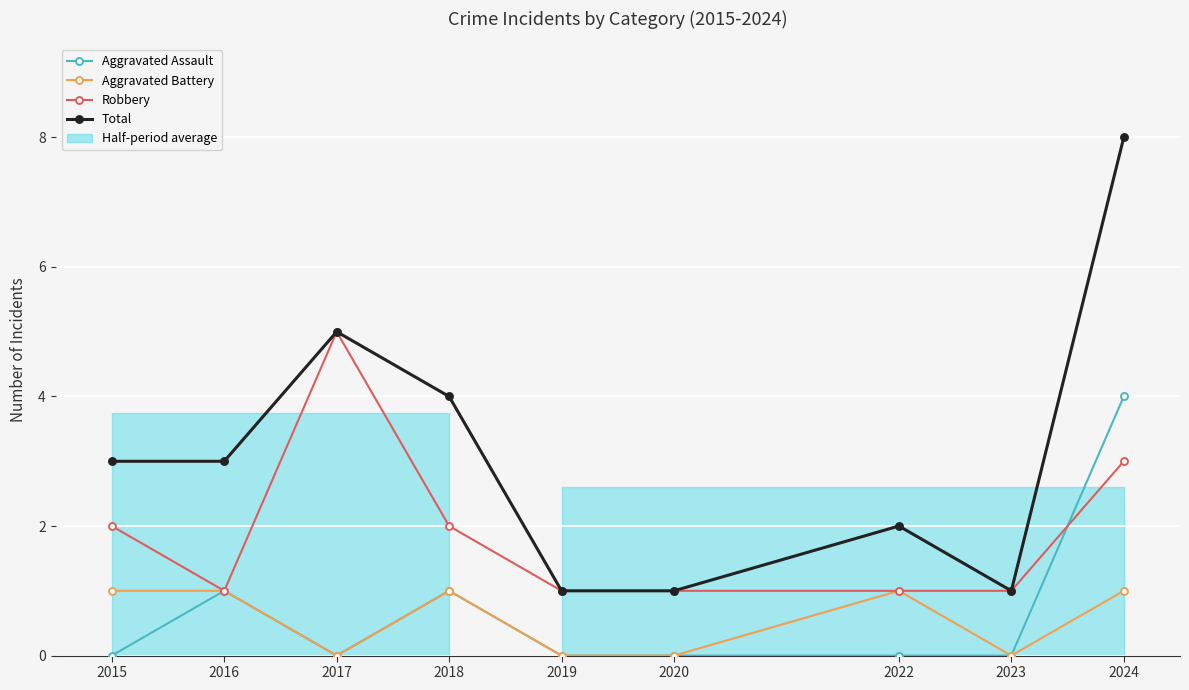

At which label does Aggravated Battery reach its peak?

2015